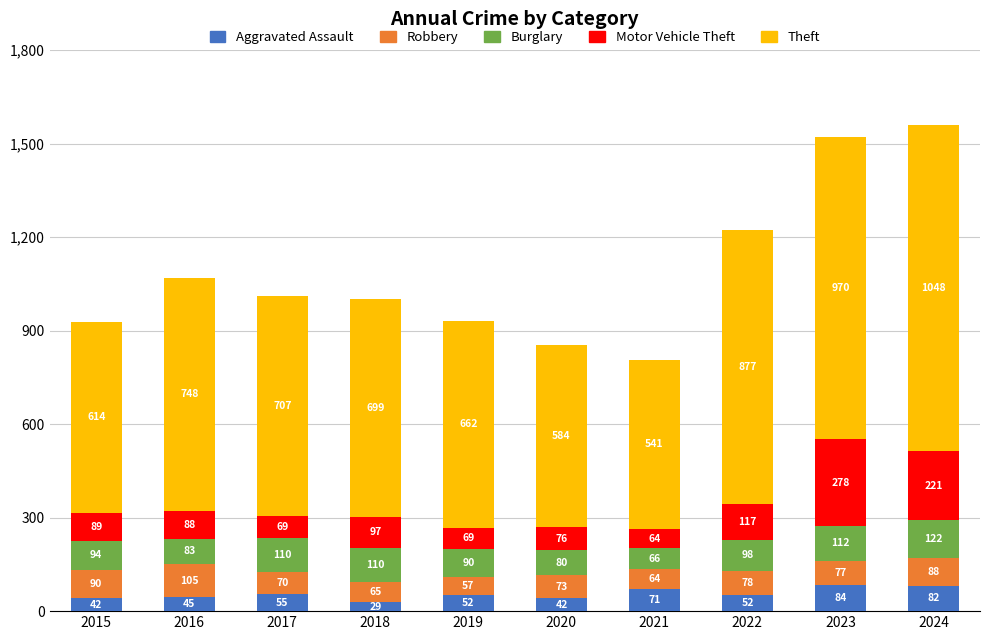

What is the difference between the Aggravated Assault values at 2024 and 2022?

30